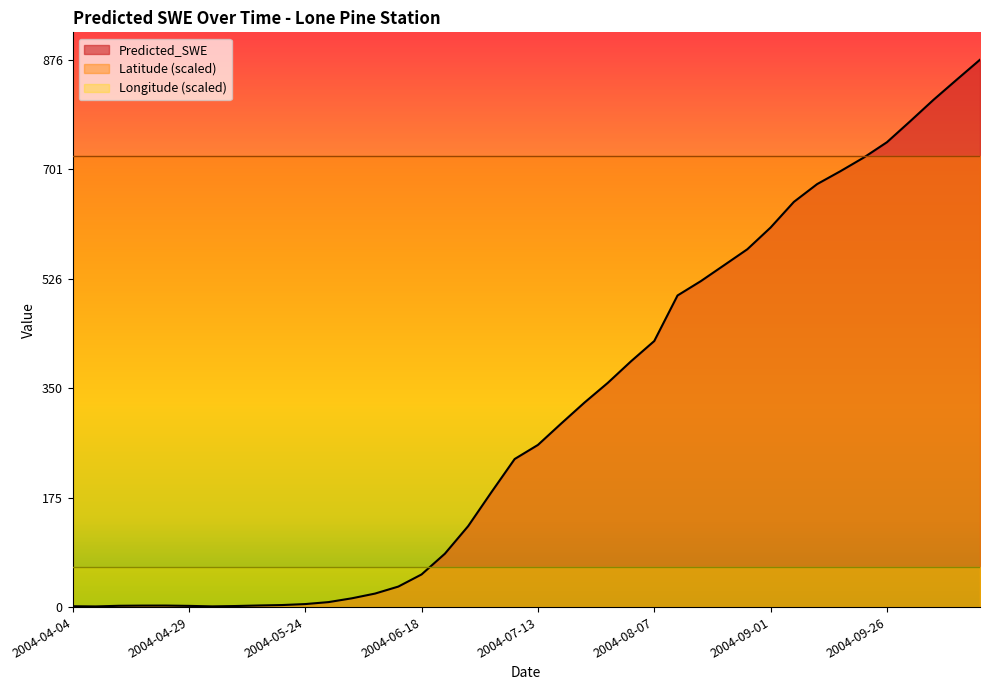

Does the chart have visible grid lines?

No